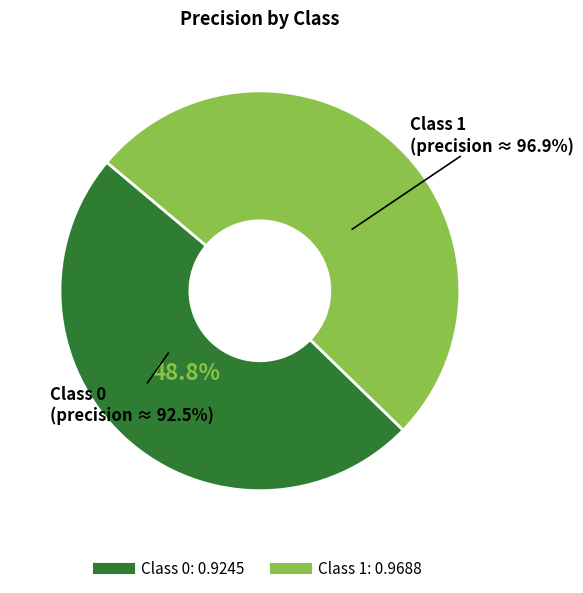

Is the sum of 0 and 1 greater than half?

Yes